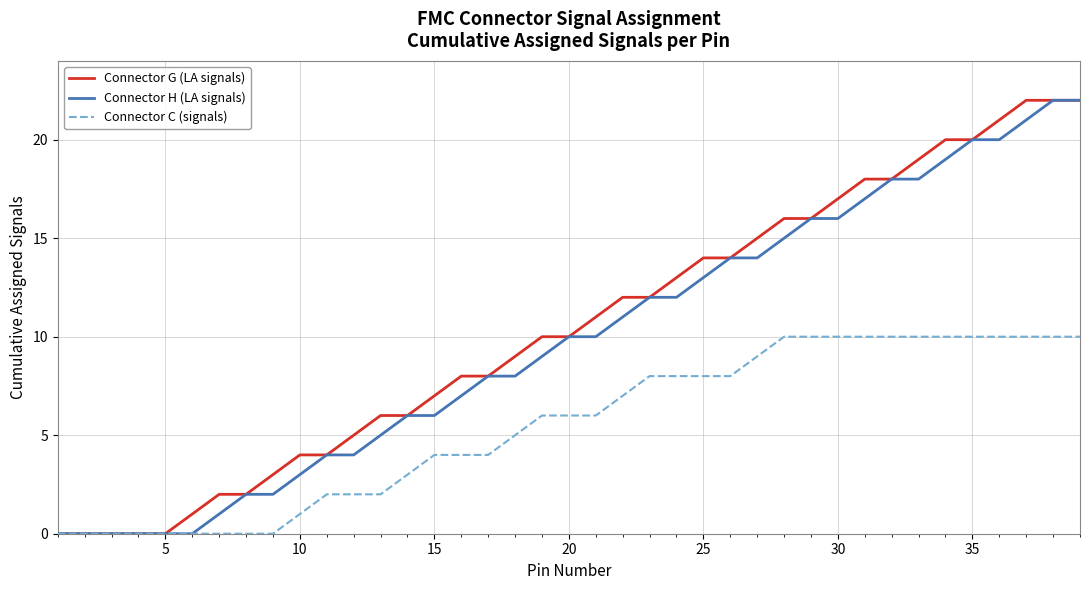

What is the maximum value for Connector C (signals)?

10